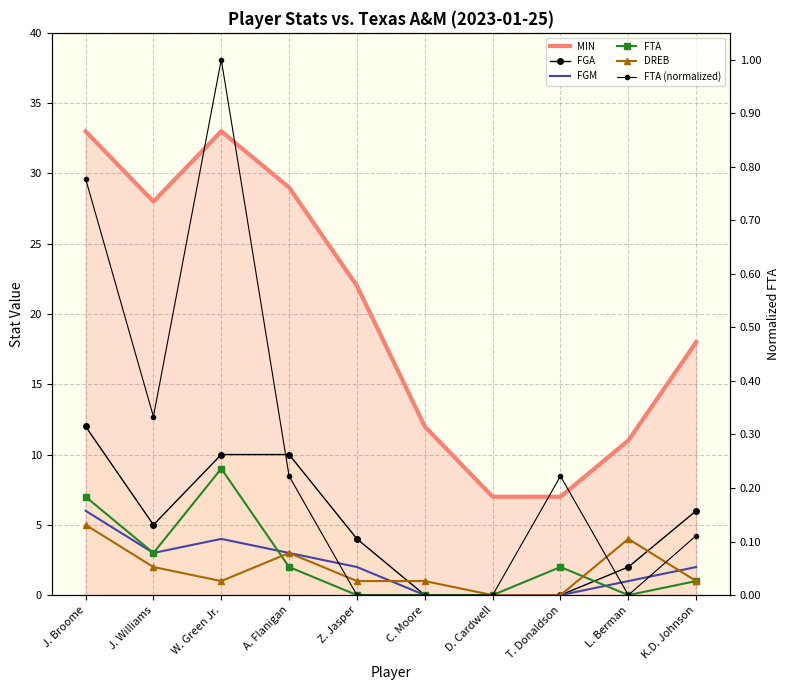

Reading left to right, transcribe all the data shown in this chart.

MIN: J. Broome=33.0	J. Williams=28.0	W. Green Jr.=33.0	A. Flanigan=29.0	Z. Jasper=22.0	C. Moore=12.0	D. Cardwell=7.0	T. Donaldson=7.0	L. Berman=11.0	K.D. Johnson=18.0
FGA: J. Broome=12.0	J. Williams=5.0	W. Green Jr.=10.0	A. Flanigan=10.0	Z. Jasper=4.0	C. Moore=0.0	D. Cardwell=0.0	T. Donaldson=0.0	L. Berman=2.0	K.D. Johnson=6.0
FGM: J. Broome=6.0	J. Williams=3.0	W. Green Jr.=4.0	A. Flanigan=3.0	Z. Jasper=2.0	C. Moore=0.0	D. Cardwell=0.0	T. Donaldson=0.0	L. Berman=1.0	K.D. Johnson=2.0
FTA: J. Broome=7.0	J. Williams=3.0	W. Green Jr.=9.0	A. Flanigan=2.0	Z. Jasper=0.0	C. Moore=0.0	D. Cardwell=0.0	T. Donaldson=2.0	L. Berman=0.0	K.D. Johnson=1.0
DREB: J. Broome=5.0	J. Williams=2.0	W. Green Jr.=1.0	A. Flanigan=3.0	Z. Jasper=1.0	C. Moore=1.0	D. Cardwell=0.0	T. Donaldson=0.0	L. Berman=4.0	K.D. Johnson=1.0
FTA (normalized): J. Broome=0.8	J. Williams=0.3	W. Green Jr.=1.0	A. Flanigan=0.2	Z. Jasper=0.0	C. Moore=0.0	D. Cardwell=0.0	T. Donaldson=0.2	L. Berman=0.0	K.D. Johnson=0.1